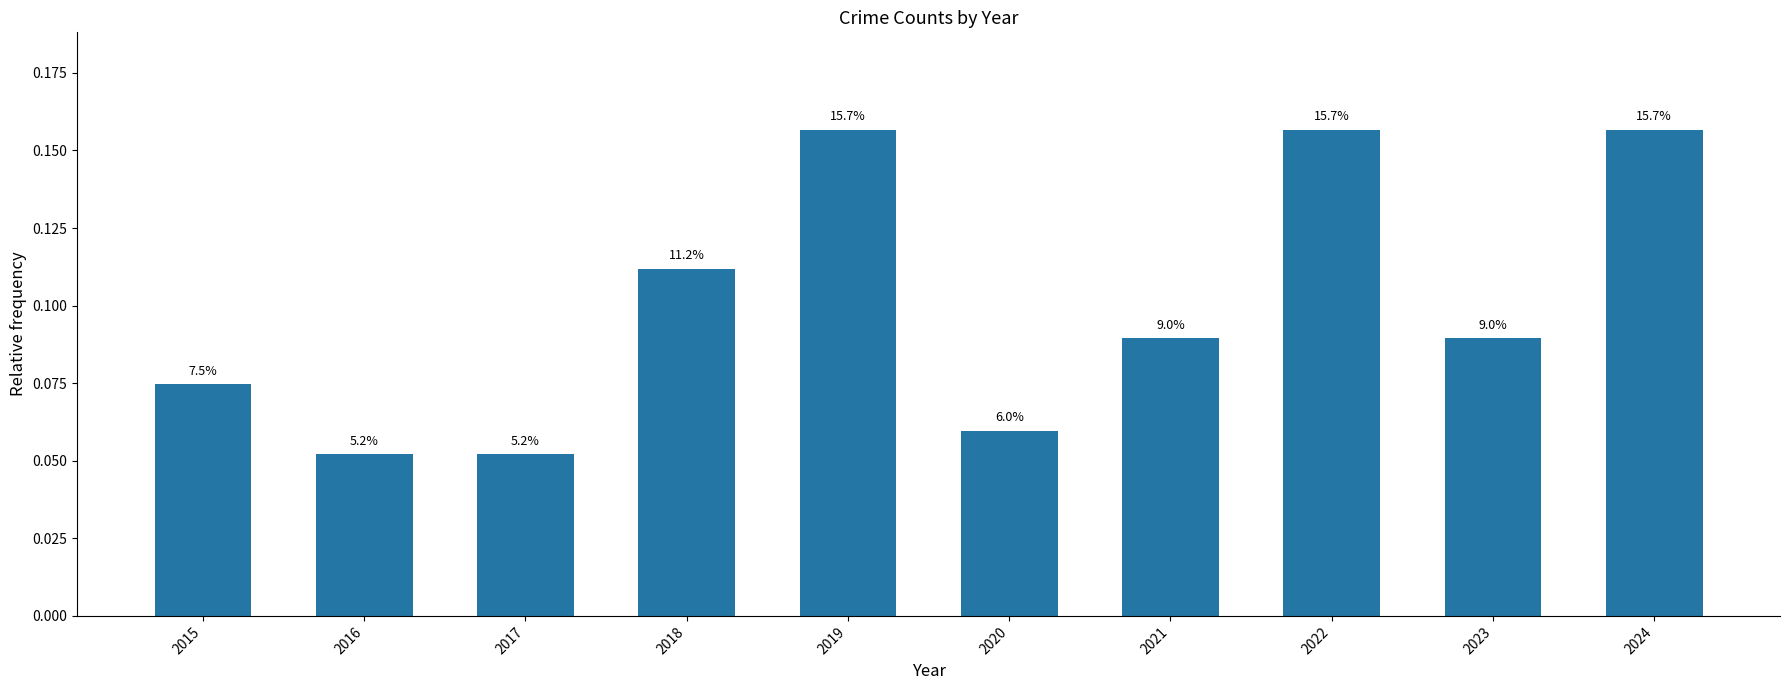

List the labels in order of value, smallest first.

2016, 2017, 2020, 2015, 2021, 2023, 2018, 2019, 2022, 2024